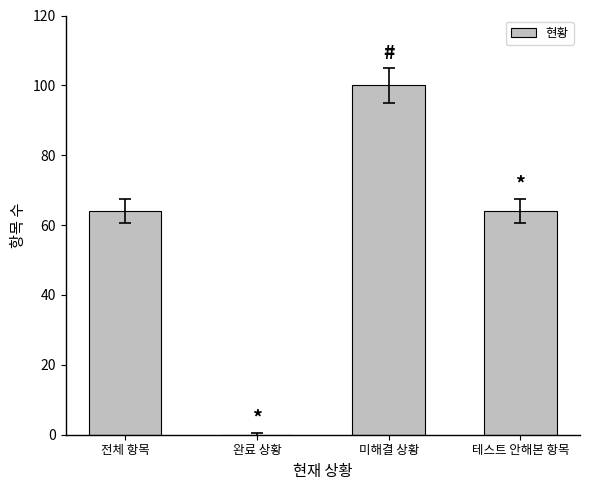

What is the sum of all values?

228